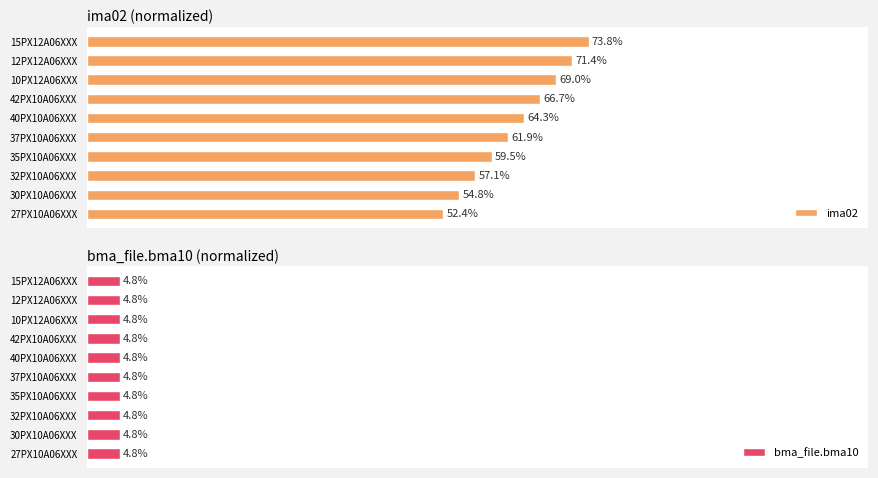

Which series has the widest spread of values?

ima02